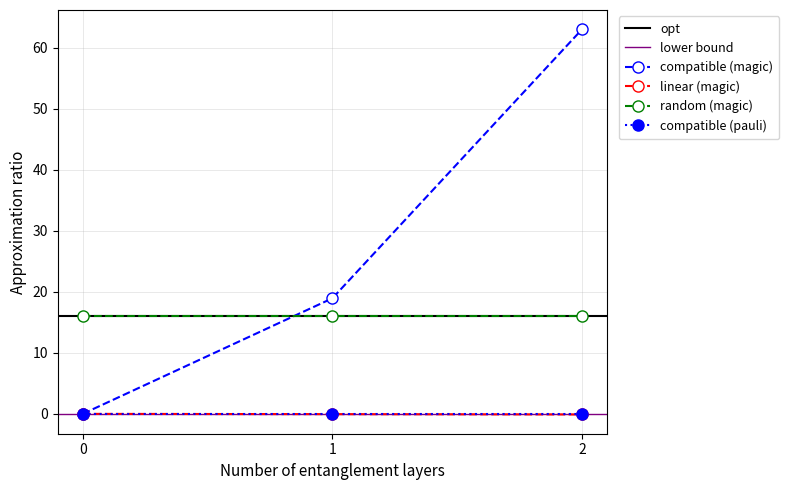

The value of col_1 at 0 is 0.0. True or false?

True